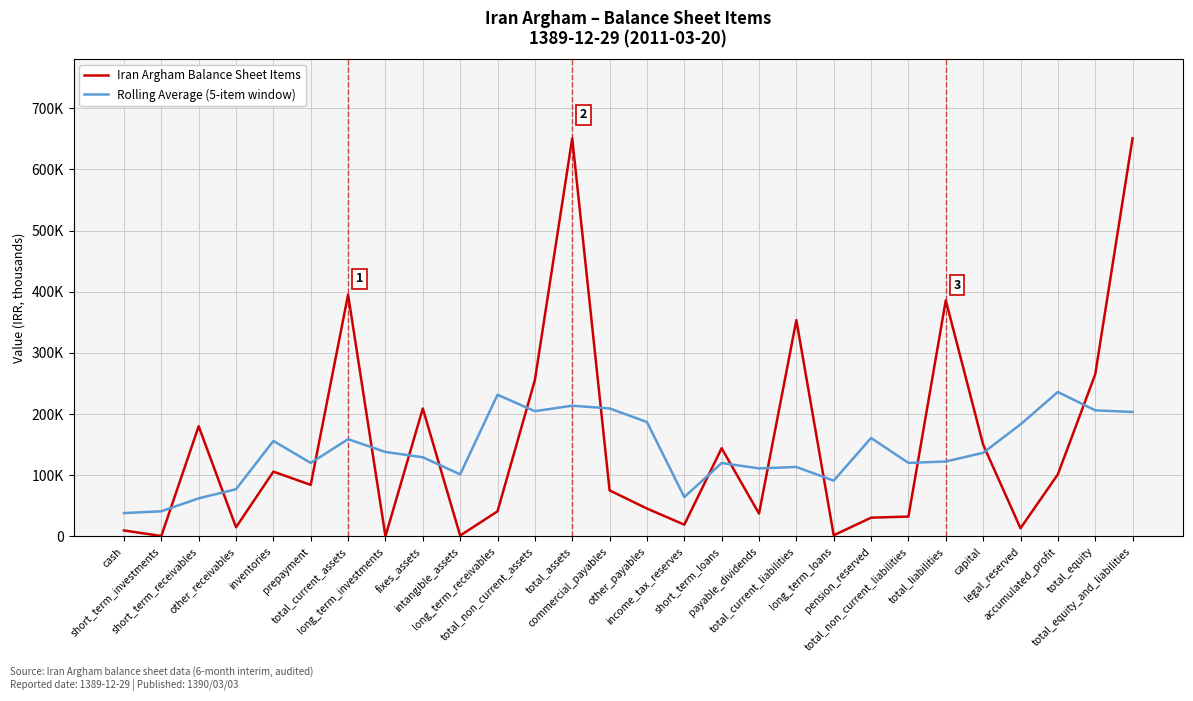

Reading right to left, list all the values displayed in this chart.

Iran Argham Balance Sheet Items: total_equity_and_liabilities=650857.0	total_equity=264855.0	accumulated_profit=101479.0	legal_reserved=13300.0	capital=150000.0	total_liabilities=386002.0	total_non_current_liabilities=32414.0	pension_reserved=30589.0	long_term_loans=1825.0	total_current_liabilities=353588.0	payable_dividends=37296.0	short_term_loans=144150.0	income_tax_reserves=19138.0	other_payables=45580.0	commercial_payables=75236.0	total_assets=650857.0	total_non_current_assets=255451.0	long_term_receivables=41002.0	intangible_assets=1301.0	fixes_assets=209121.0	long_term_investments=111.0	total_current_assets=395406.0	prepayment=84235.0	inventories=105860.0	other_receivables=14909.0	short_term_receivables=180092.0	short_term_investments=626.0	cash=9684.0
Rolling Average (5-item window): total_equity_and_liabilities=203438.2	total_equity=206098.2	accumulated_profit=236098.2	legal_reserved=183127.2	capital=136639.0	total_liabilities=122461.0	total_non_current_liabilities=120166.0	pension_reserved=160883.6	long_term_loans=91142.4	total_current_liabilities=113489.6	payable_dividends=111199.4	short_term_loans=119950.4	income_tax_reserves=64280.0	other_payables=186992.2	commercial_payables=209252.4	total_assets=213625.2	total_non_current_assets=204769.4	long_term_receivables=231546.4	intangible_assets=101397.2	fixes_assets=129388.2	long_term_investments=138034.8	total_current_assets=158946.6	prepayment=120104.2	inventories=156100.4	other_receivables=77144.4	short_term_receivables=62234.2	short_term_investments=41062.2	cash=38080.4